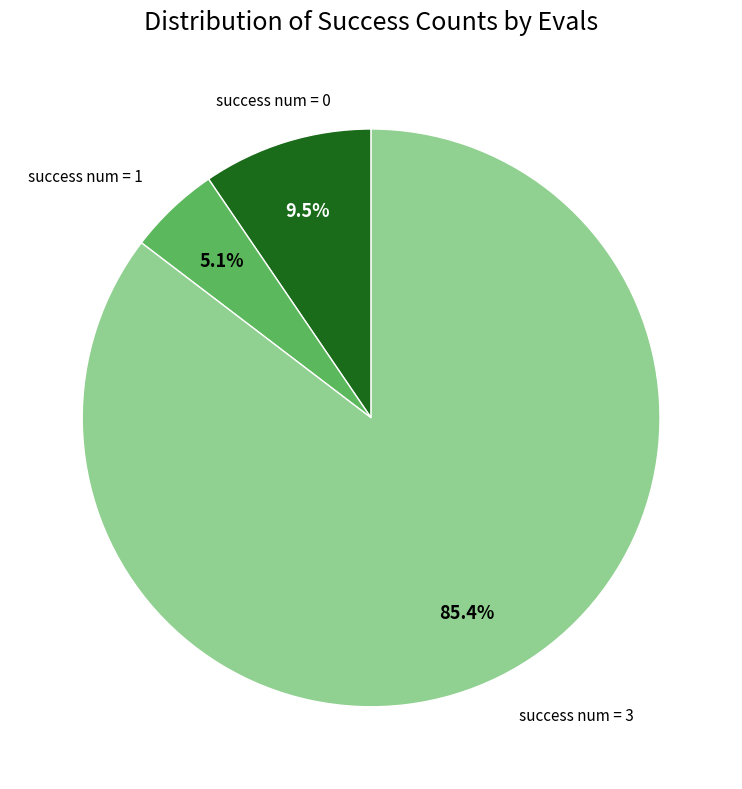

Is there a majority slice in this chart?

Yes